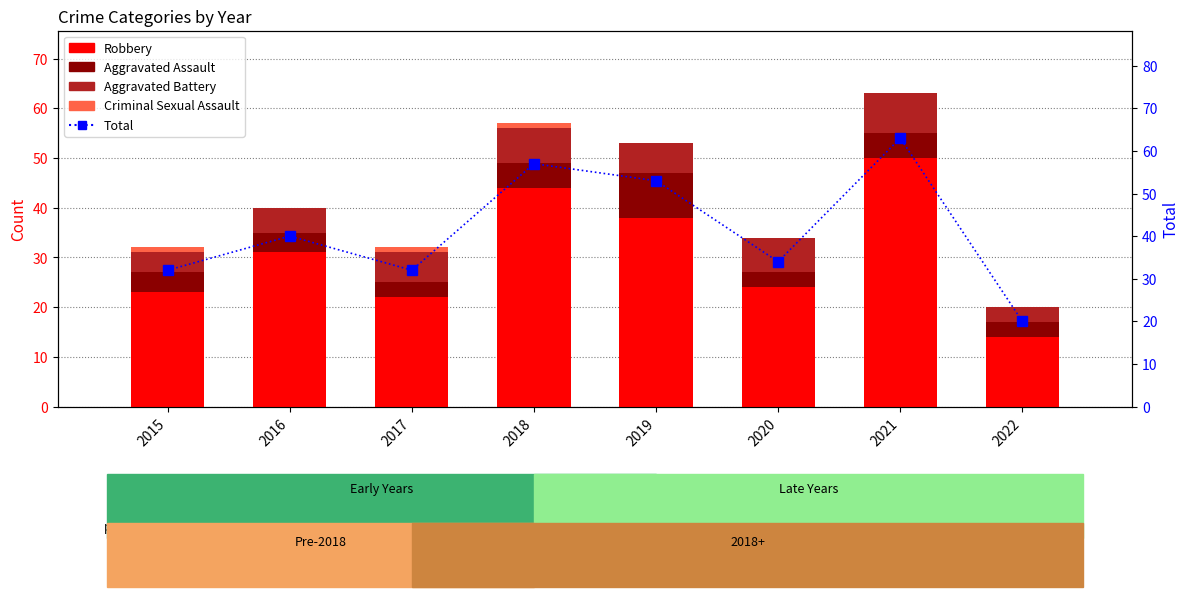

True or false: Total has a value of 12 at 2017.

False